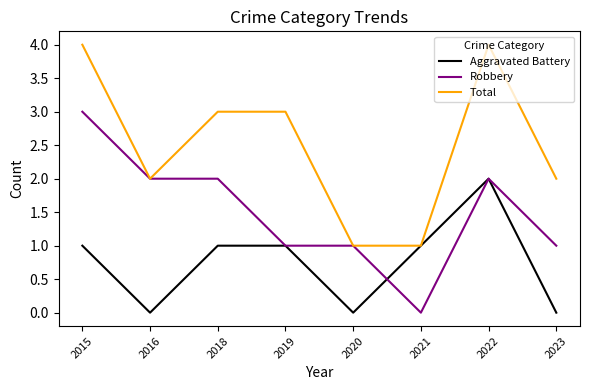

Count the number of categories in the chart.

8